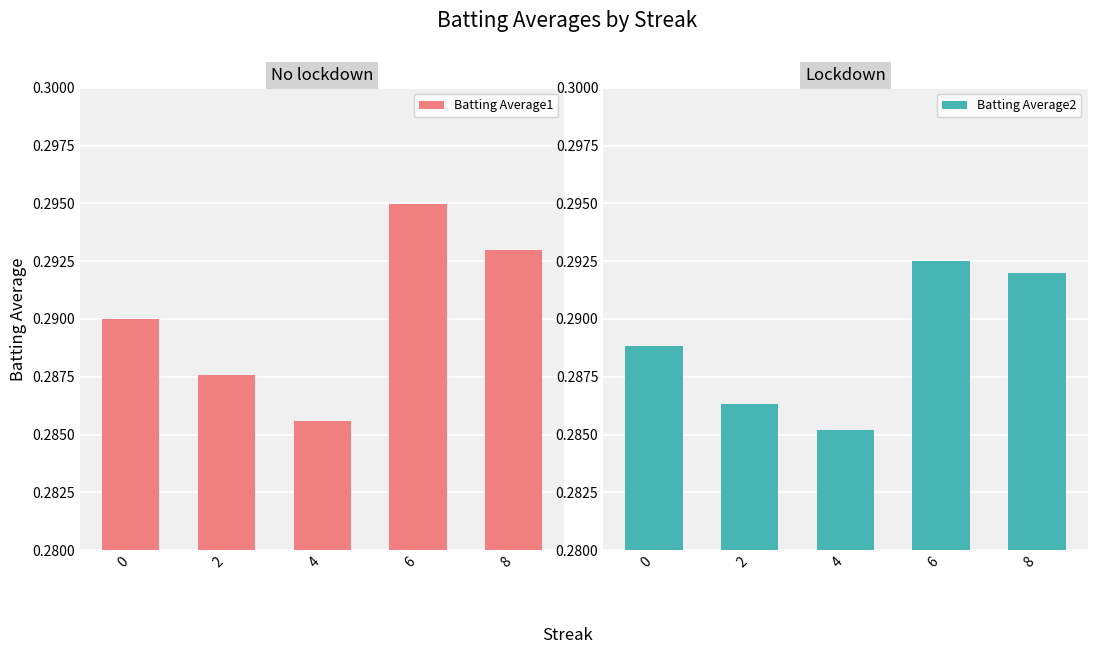

Rank the series by their maximum value, from highest to lowest.

Batting Average1, Batting Average2